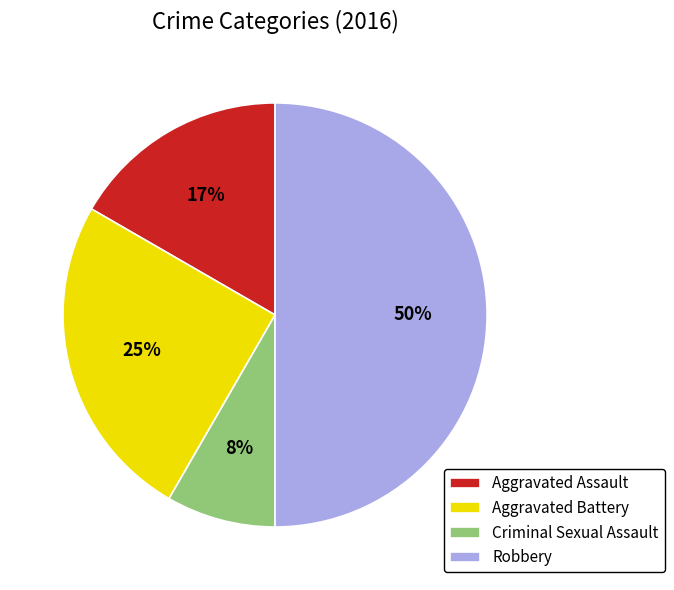

Does Criminal Sexual Assault represent more than half of the total?

No